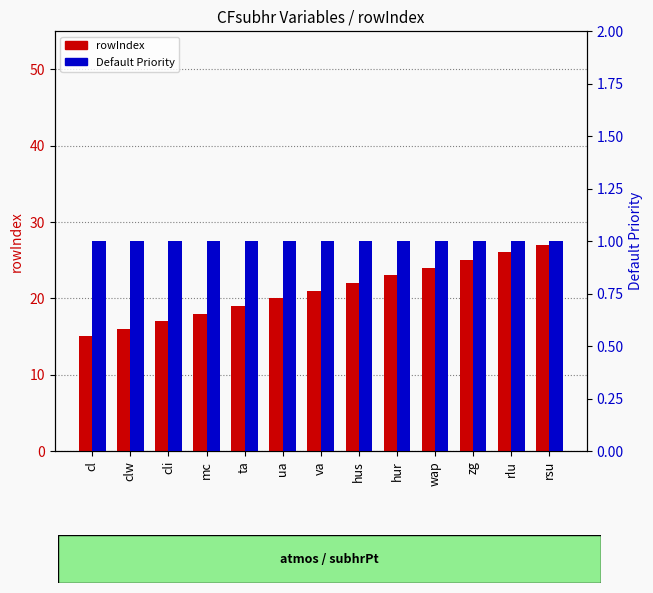

Which series changed the most between ta and wap?

rowIndex